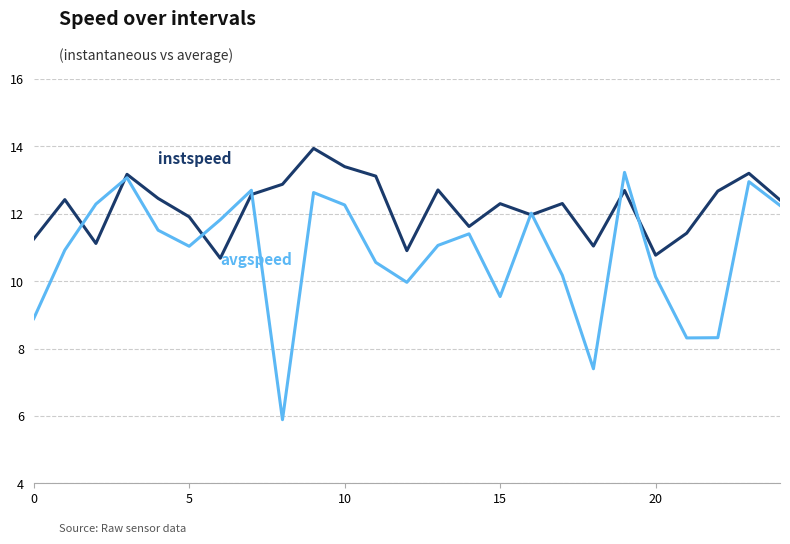

What is the maximum value shown in the chart?

13.9